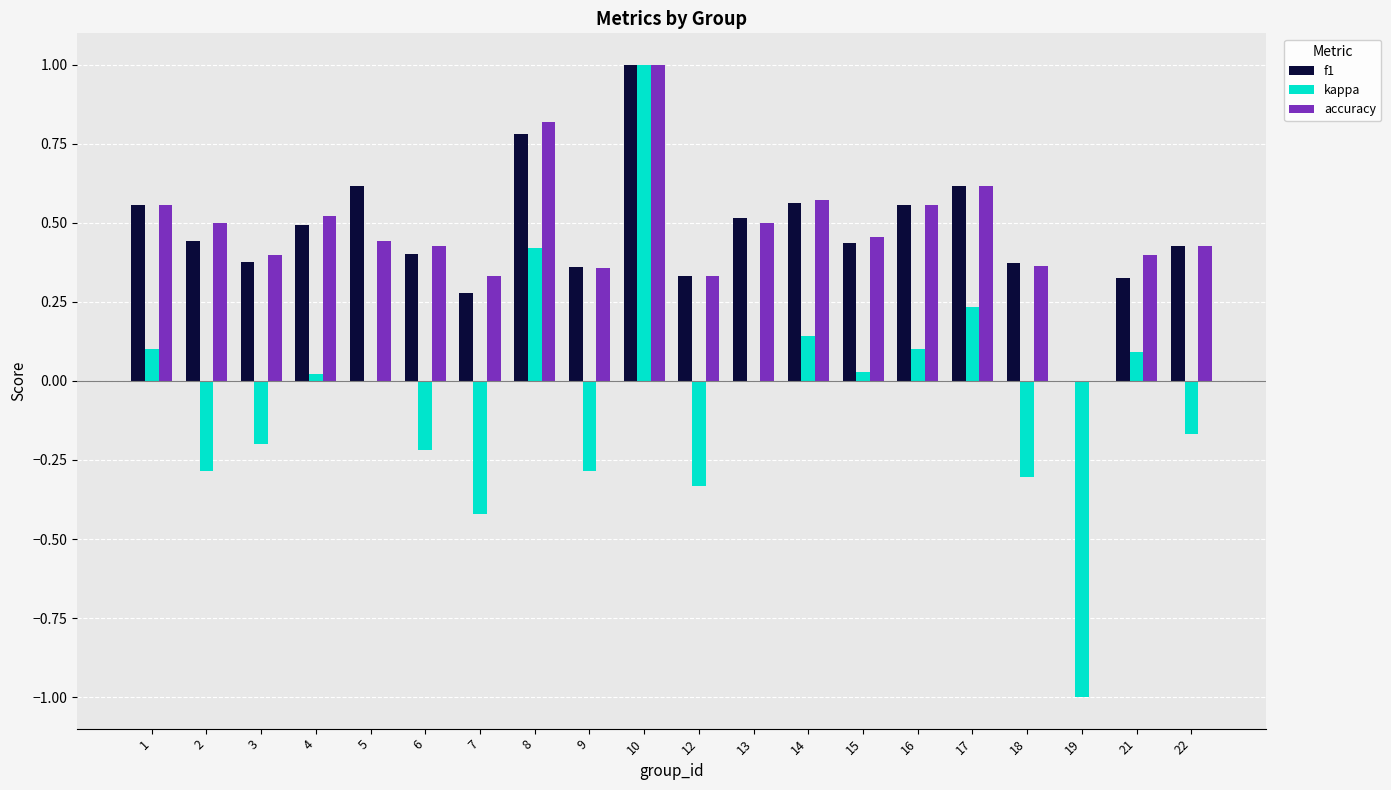

What is the total value across all series at 2?

0.7